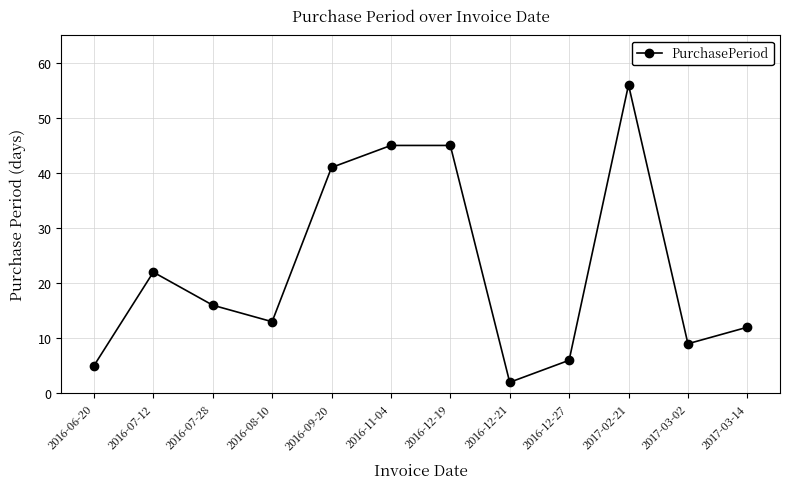

Approximately how many times larger is the value at 2016-06-20 compared to 2016-07-28?

0.3